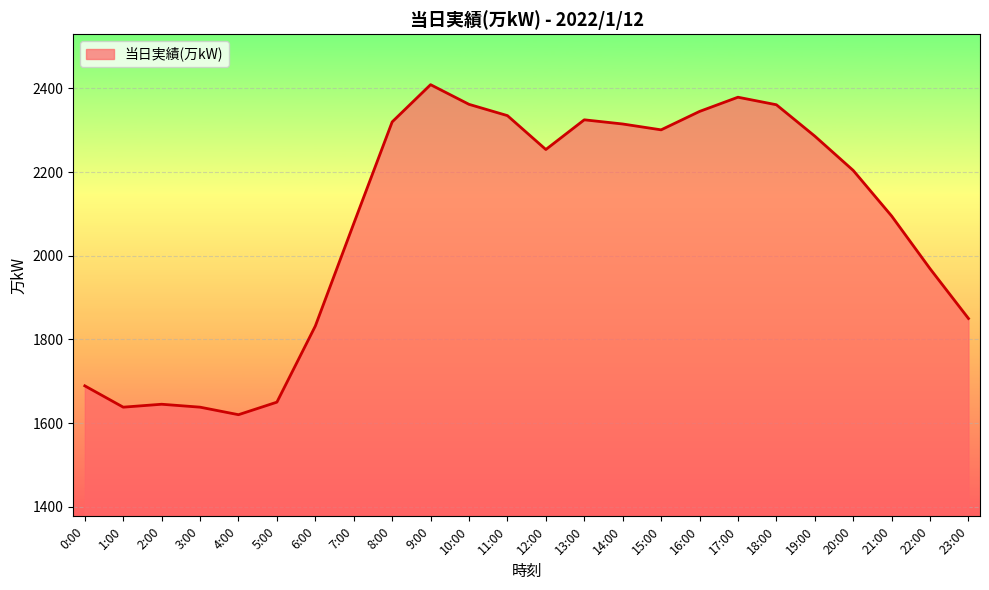

What is the minimum value shown in the chart?

1620